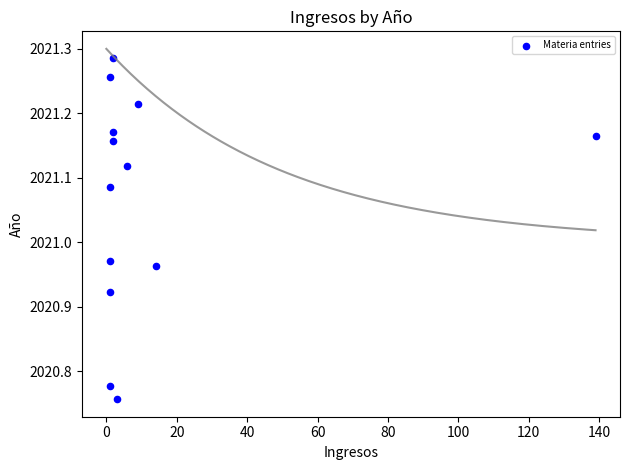

What is the range of X values (max minus min)?

138.0